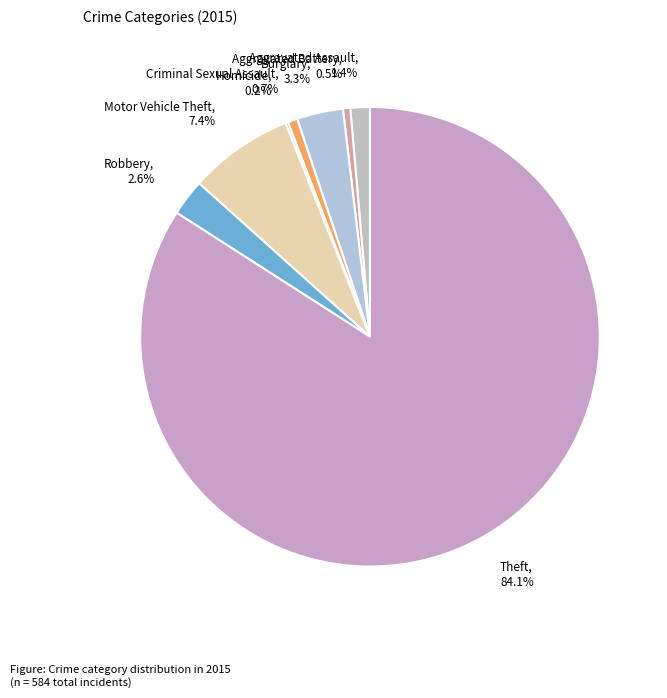

Which slice represents more than half of the pie?

Theft